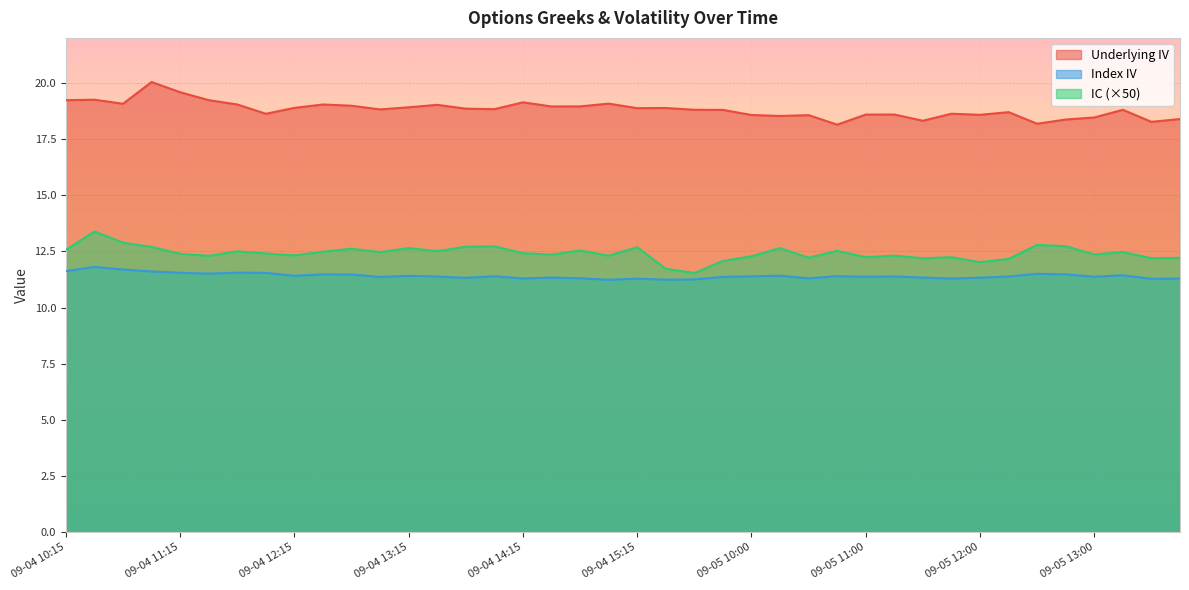

Which has a higher value, 09-04 15:00 or 09-05 13:30?

09-04 15:00